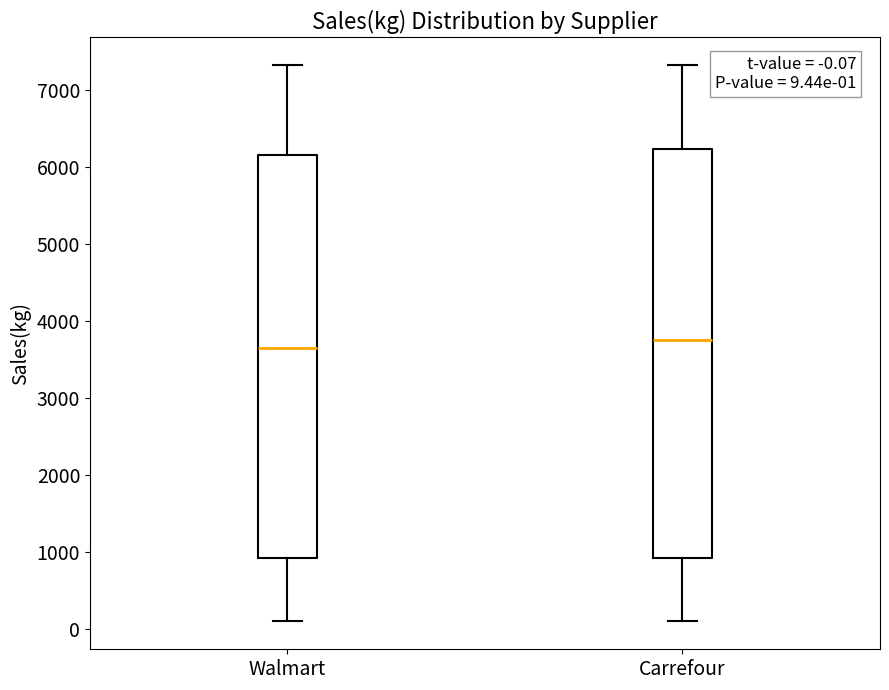

Which box has the lowest median line?

Walmart